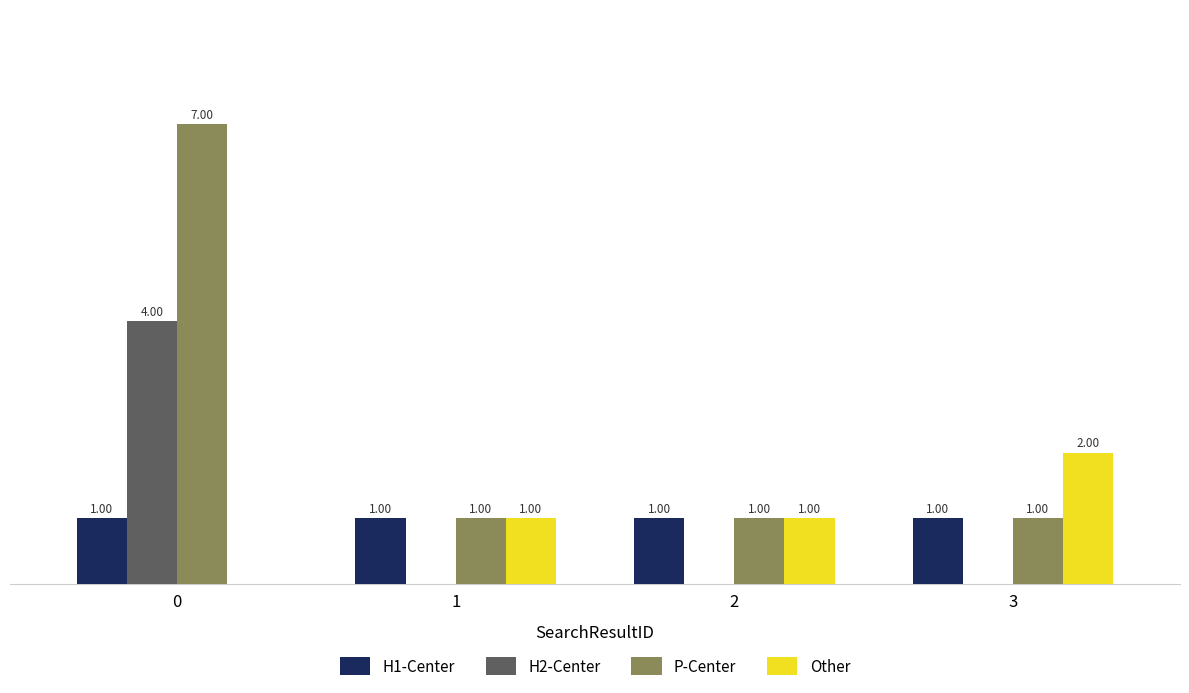

Which series has the largest total across all categories?

P-Center